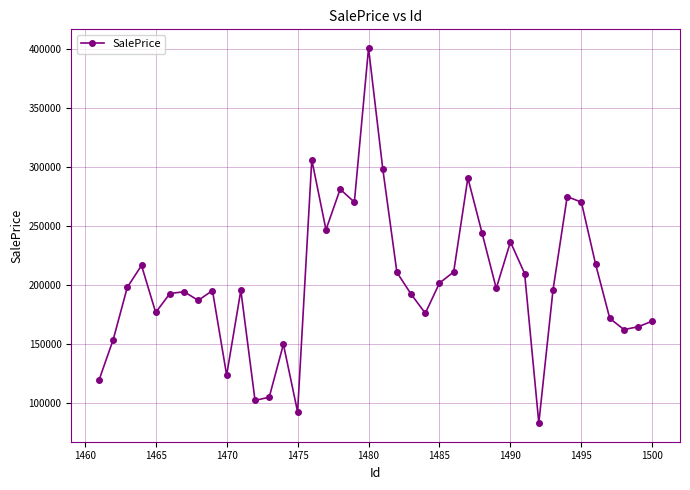

True or false: there are more than 2 points higher than both neighbors.

True